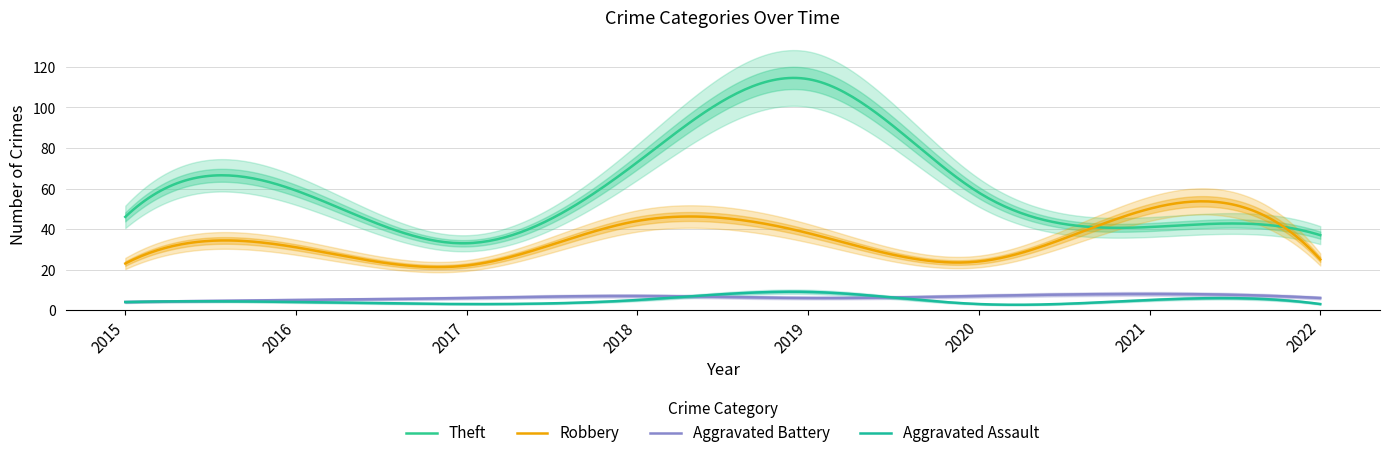

At which category does Aggravated Assault reach its first local valley?

2017